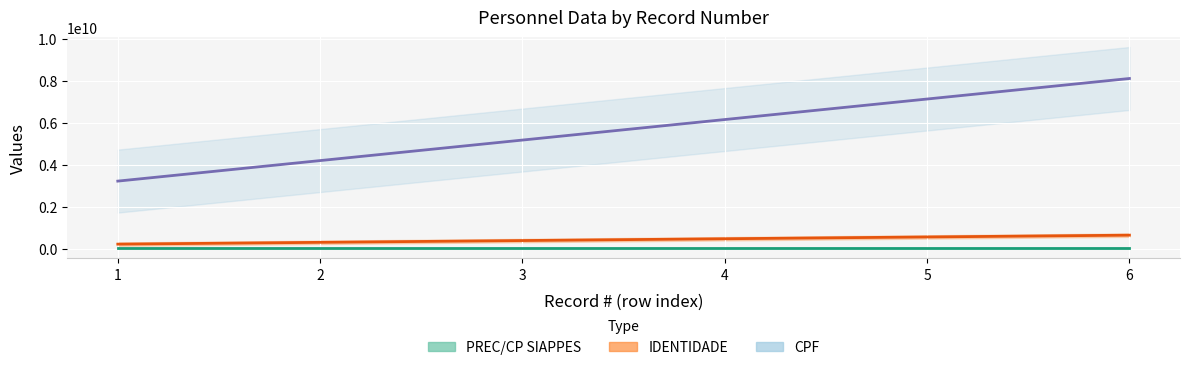

At which label is PREC/CP SIAPPES closest to 26218486?

3